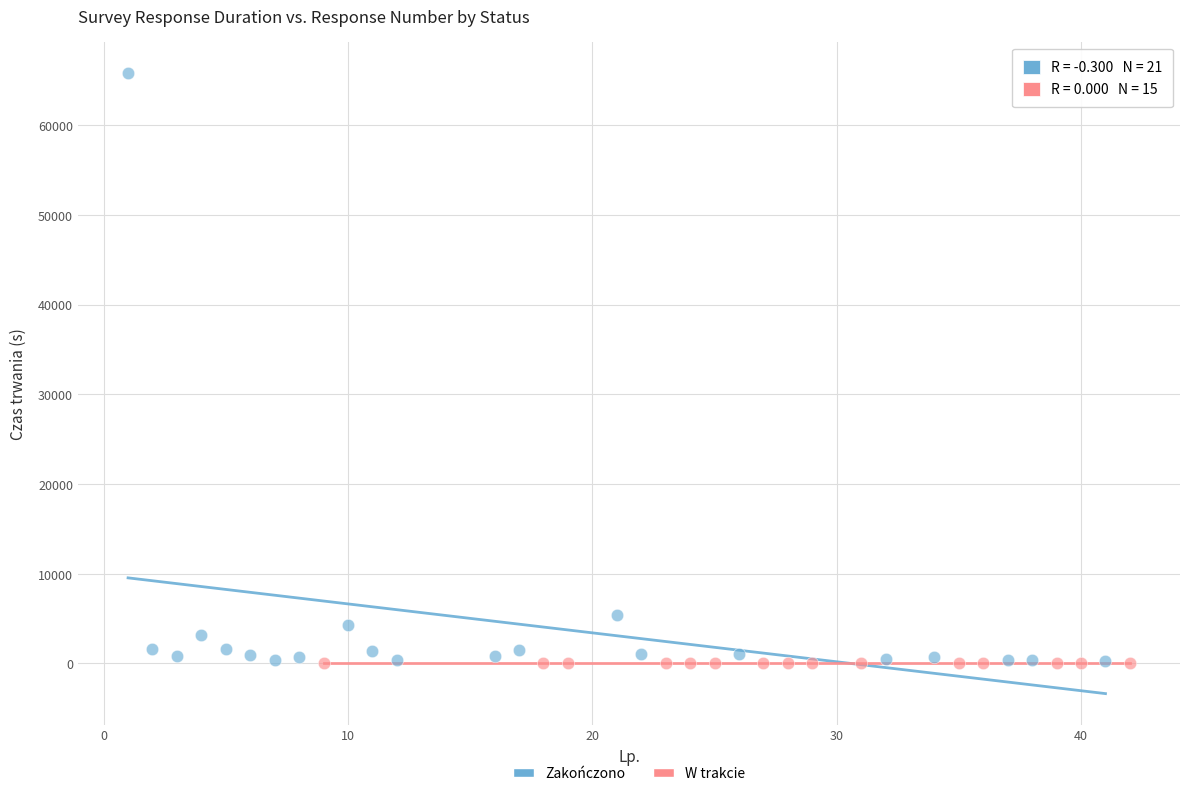

Which series contains the highest Y value?

Zakończono